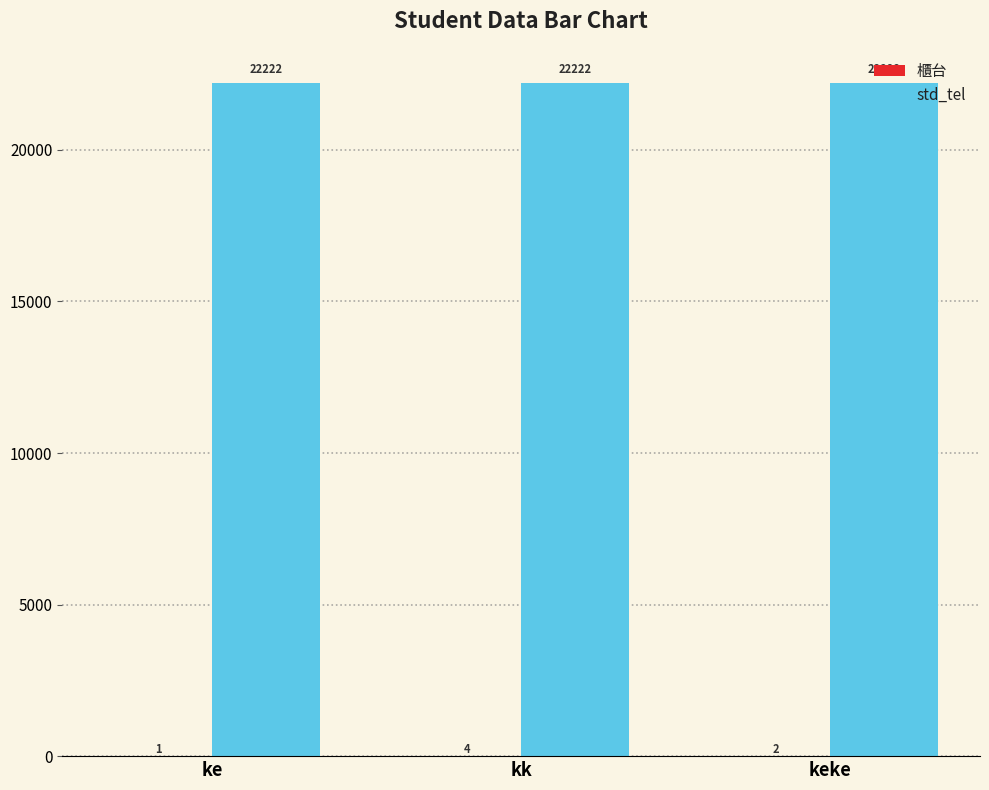

The std_tel series shows 22222 at keke. True or false?

True